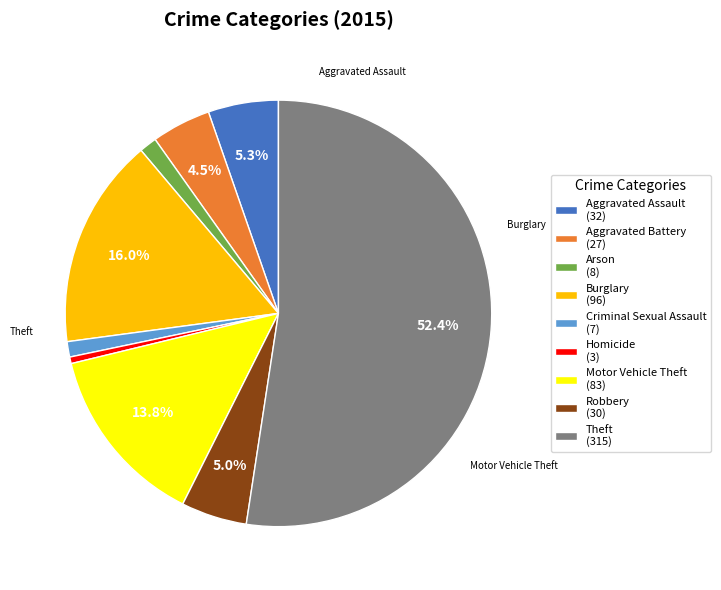

Do Burglary (96) and Aggravated Assault (32) together represent more than half of the pie?

No